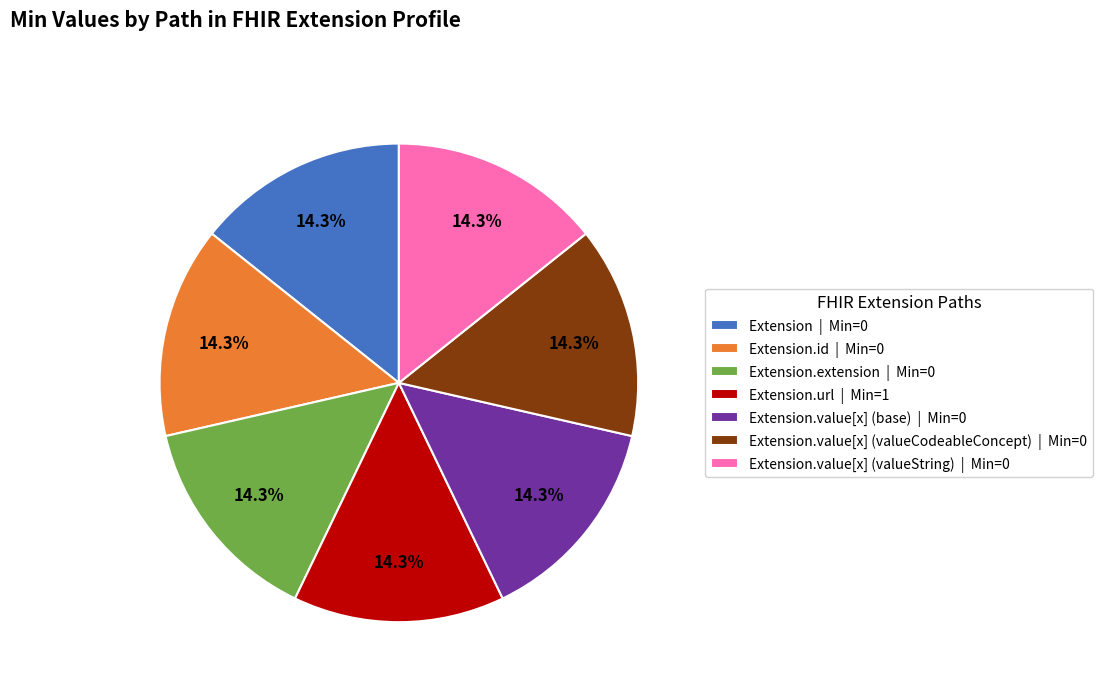

Is Extension.extension | Min=0 the majority of the pie?

No